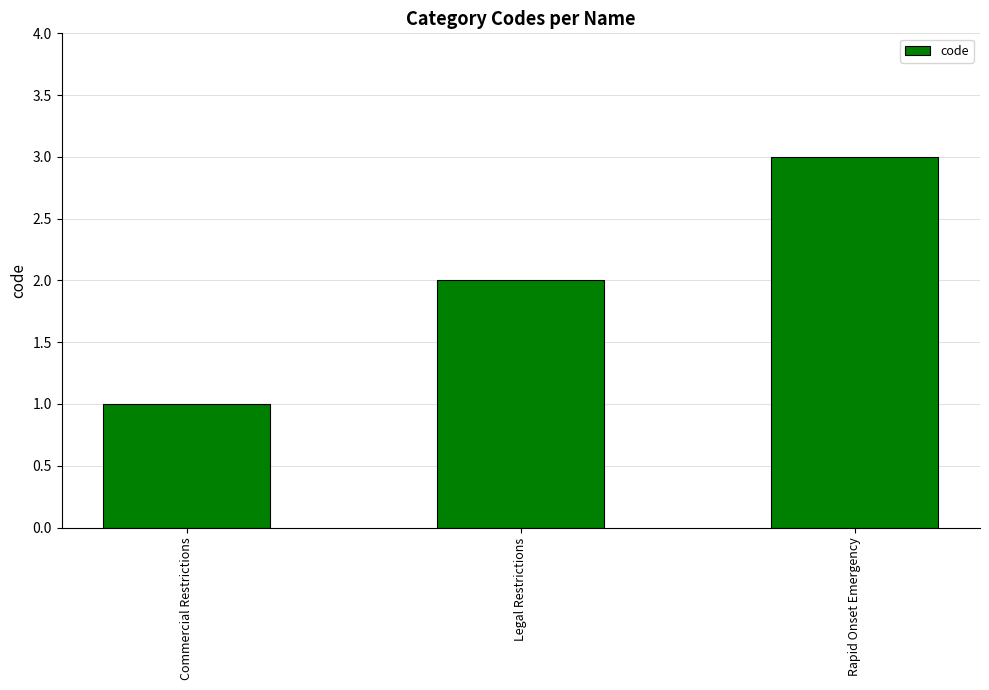

Does the chart contain any negative values?

No